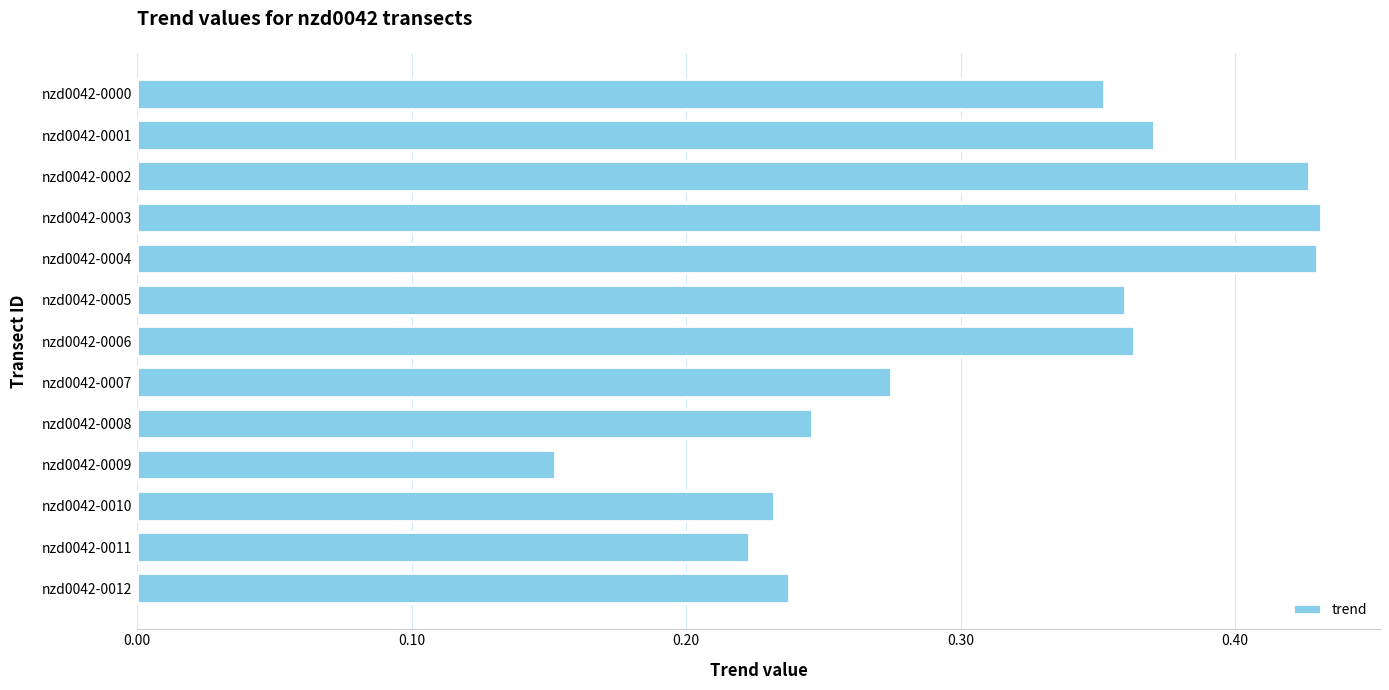

What is the sum of all values?

4.1